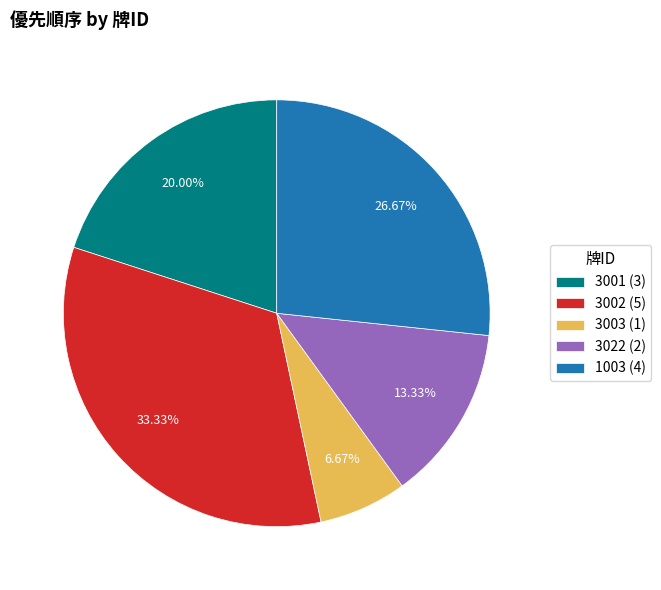

Approximately how many times larger is the value at 3001 compared to 3002?

0.6